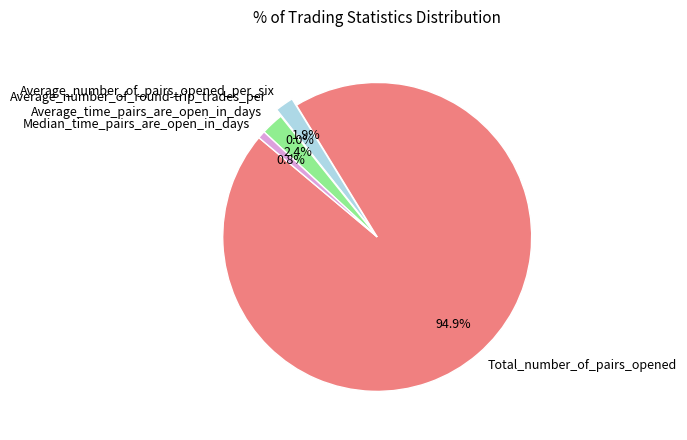

Do Average_time_pairs_are_open_in_days and Total_number_of_pairs_opened together represent more than half of the pie?

Yes